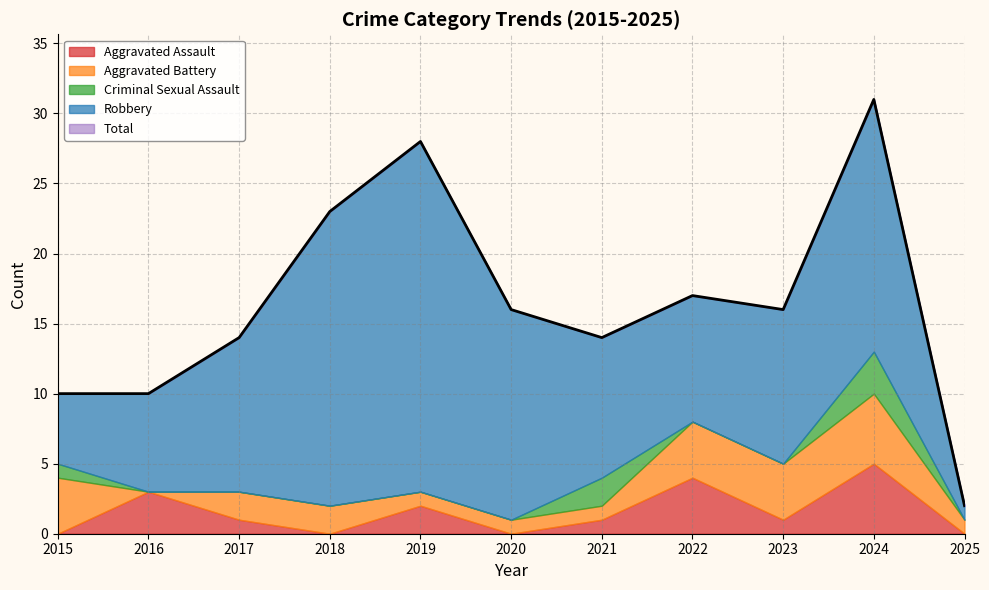

Is the value of Aggravated Battery at 2020 greater than the value of Total at 2025?

No